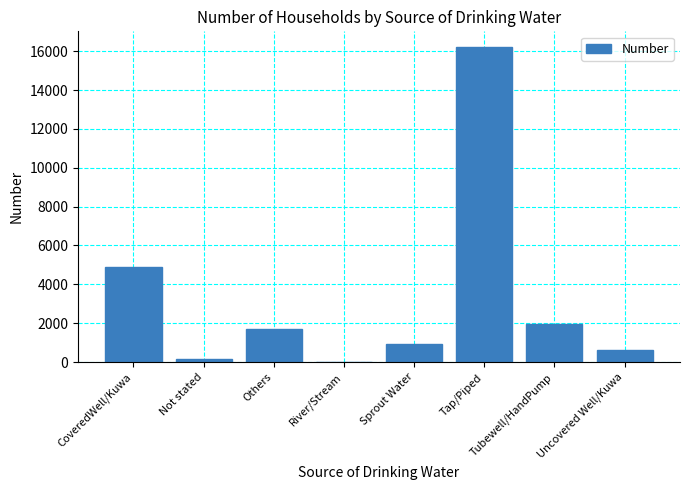

Are the bars horizontal?

No